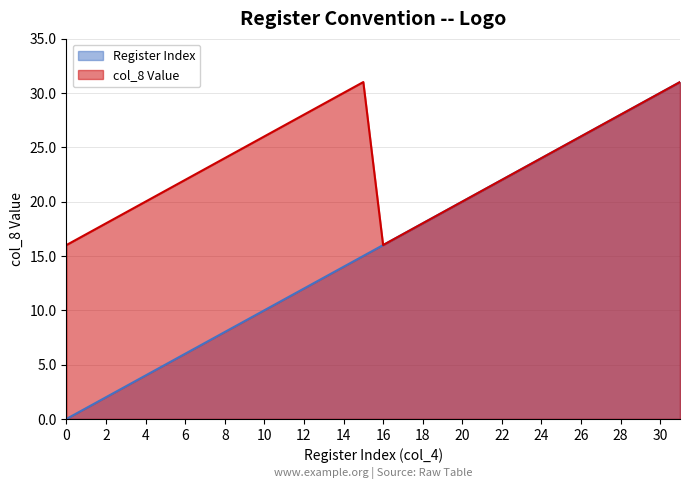

Reading left to right, extract all data points from this chart.

Register Index: 0	1	2	3	4	5	6	7	8	9	10	11	12	13	14	15	16	17	18	19	20	21	22	23	24	25	26	27	28	29	30	31
col_8 Value: 16	17	18	19	20	21	22	23	24	25	26	27	28	29	30	31	16	17	18	19	20	21	22	23	24	25	26	27	28	29	30	31